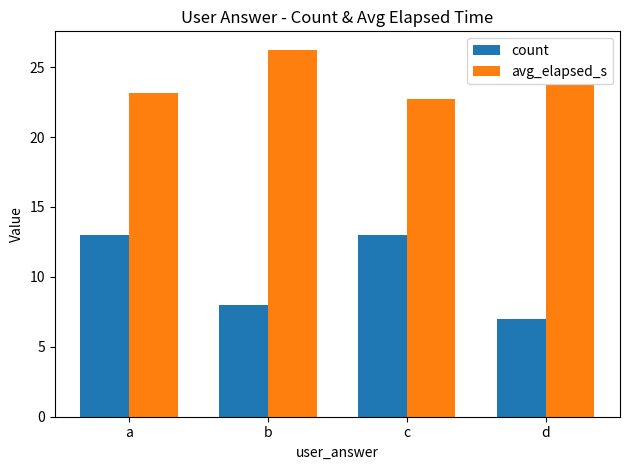

True or false: avg_elapsed_s has a value of 26.2 at b.

True